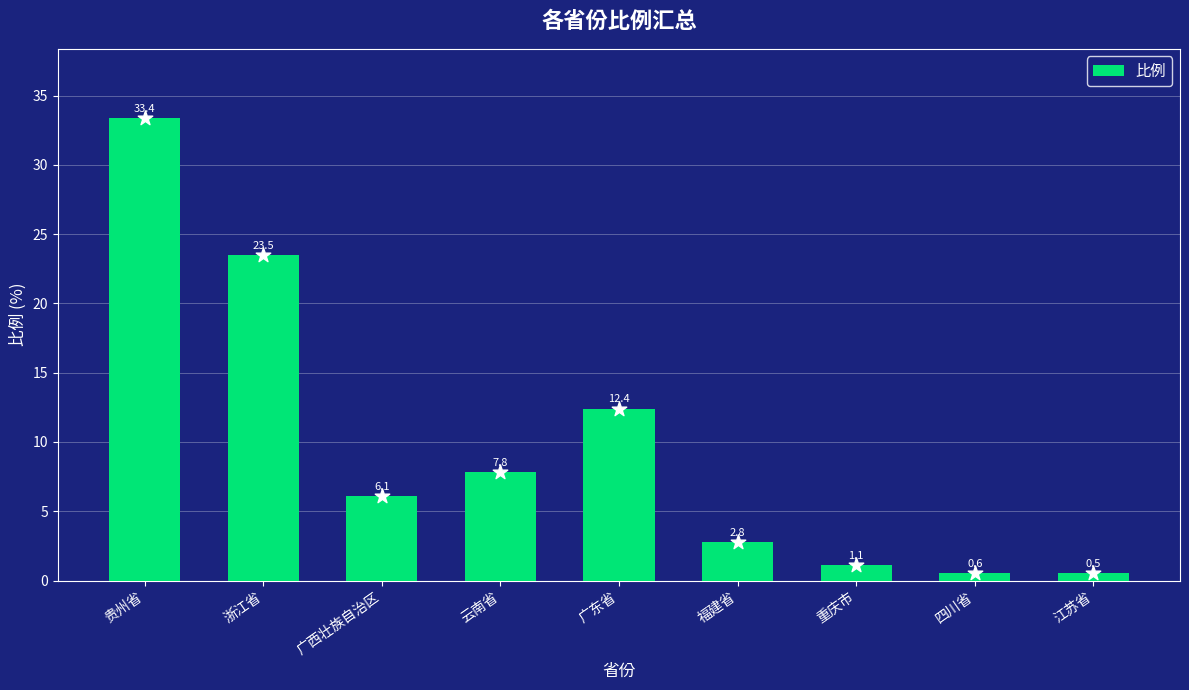

Between 江苏省 and 广东省, which is larger?

广东省